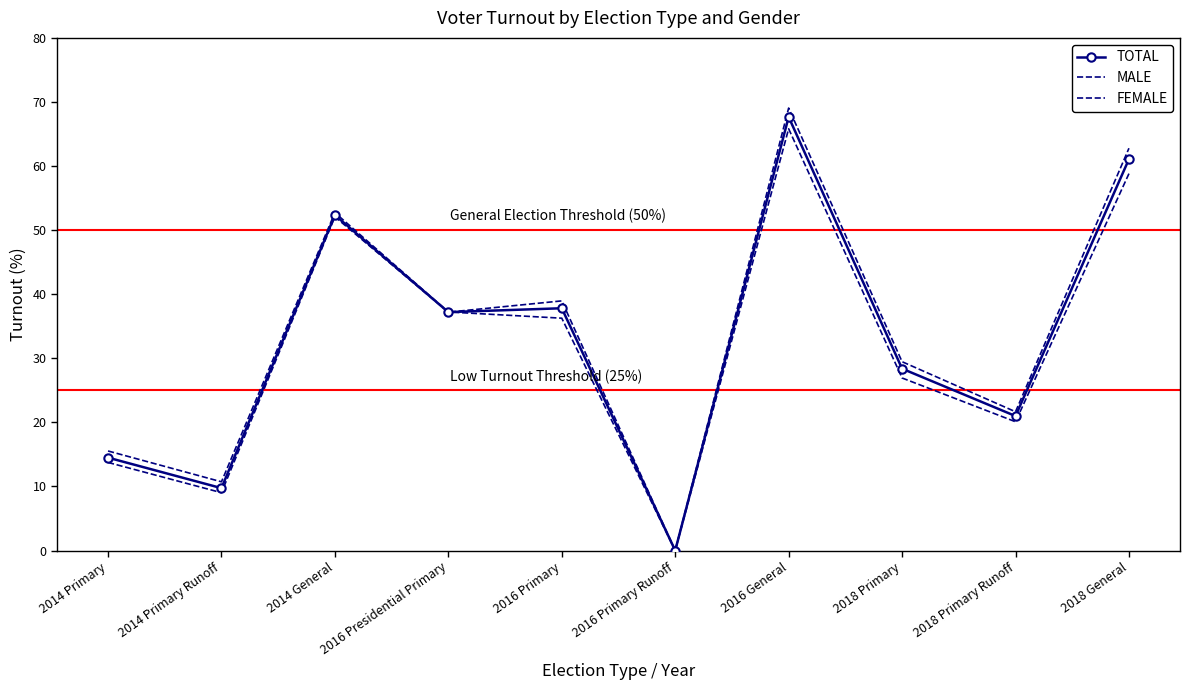

How many distinct data groups are displayed?

3